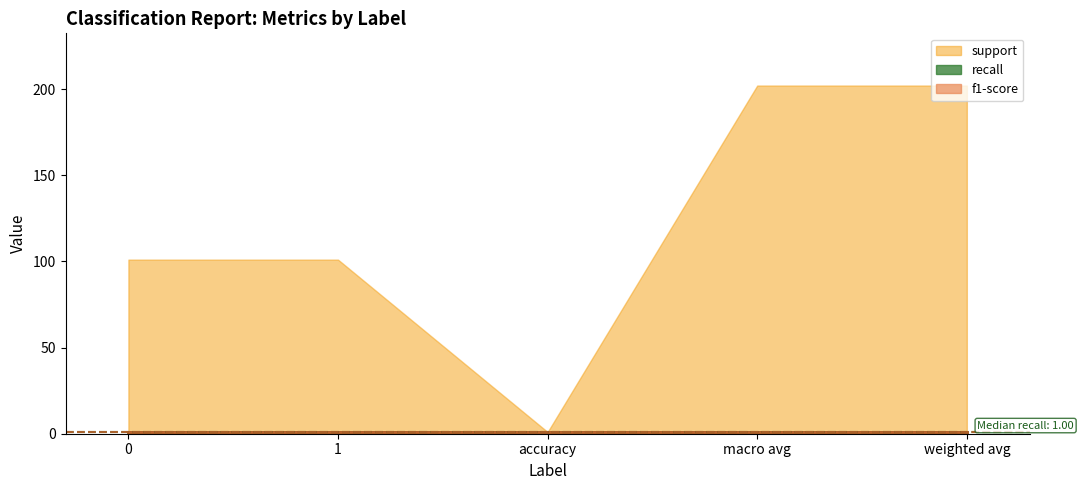

True or false: f1-score and support intersect in this chart.

False